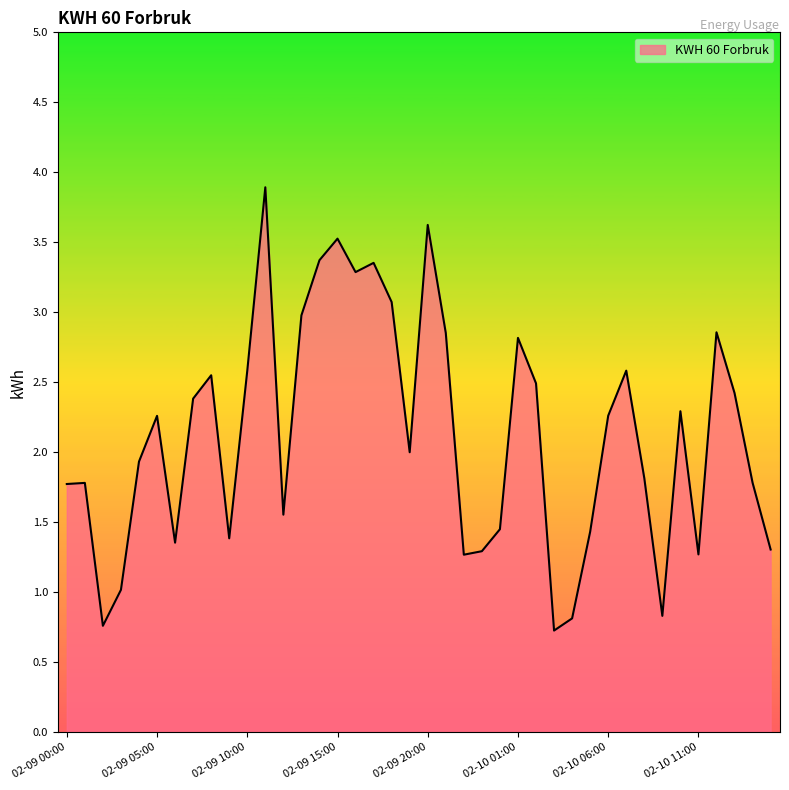

What is the minimum value shown in the chart?

0.7